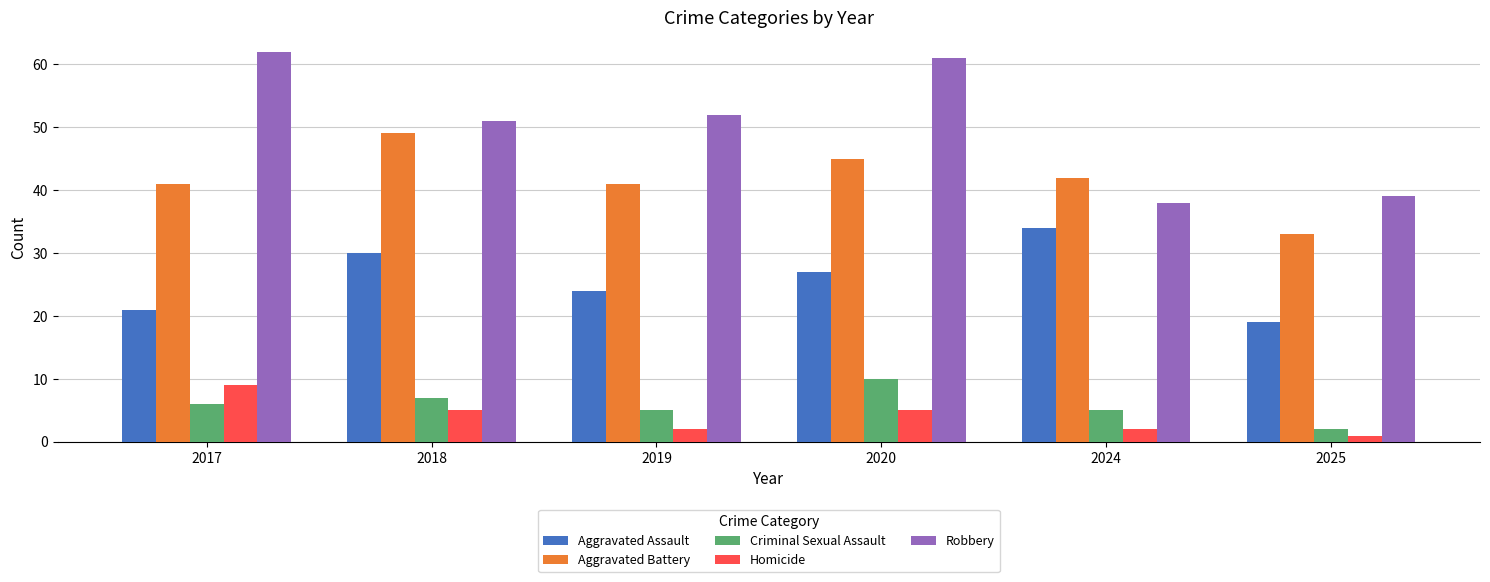

Does the chart contain stacked bars?

No